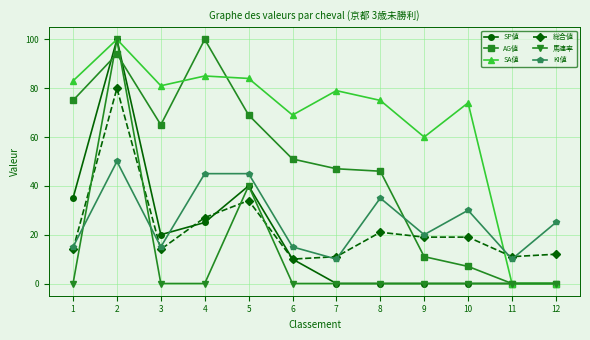

Reading left to right, list all the values displayed in this chart.

SP値: 35	100	20	25	40	10	0	0	0	0	0	0
AG値: 75	94	65	100	69	51	47	46	11	7	0	0
SA値: 83	100	81	85	84	69	79	75	60	74	0	0
総合値: 14	80	14	27	34	10	11	21	19	19	11	12
馬連率: 0	100	0	0	40	0	0	0	0	0	0	0
KI値: 15	50	15	45	45	15	10	35	20	30	10	25